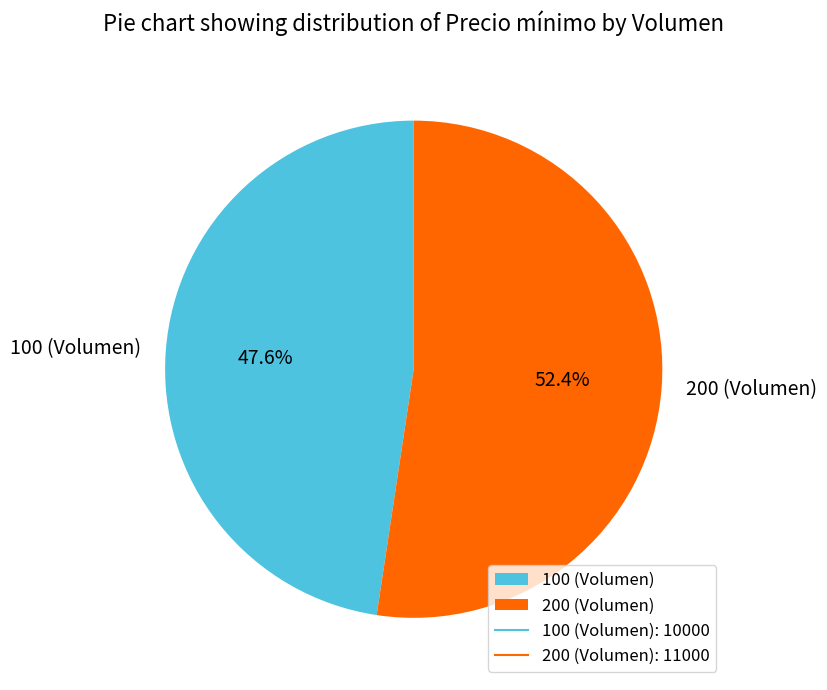

What is the majority slice?

200 (Volumen)